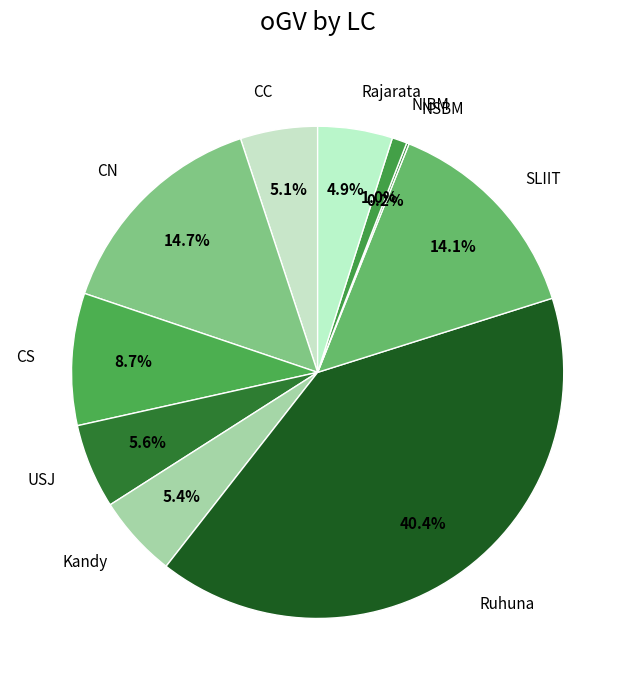

To the nearest percent, what is the difference between the CN and Kandy slice percentages?

9%